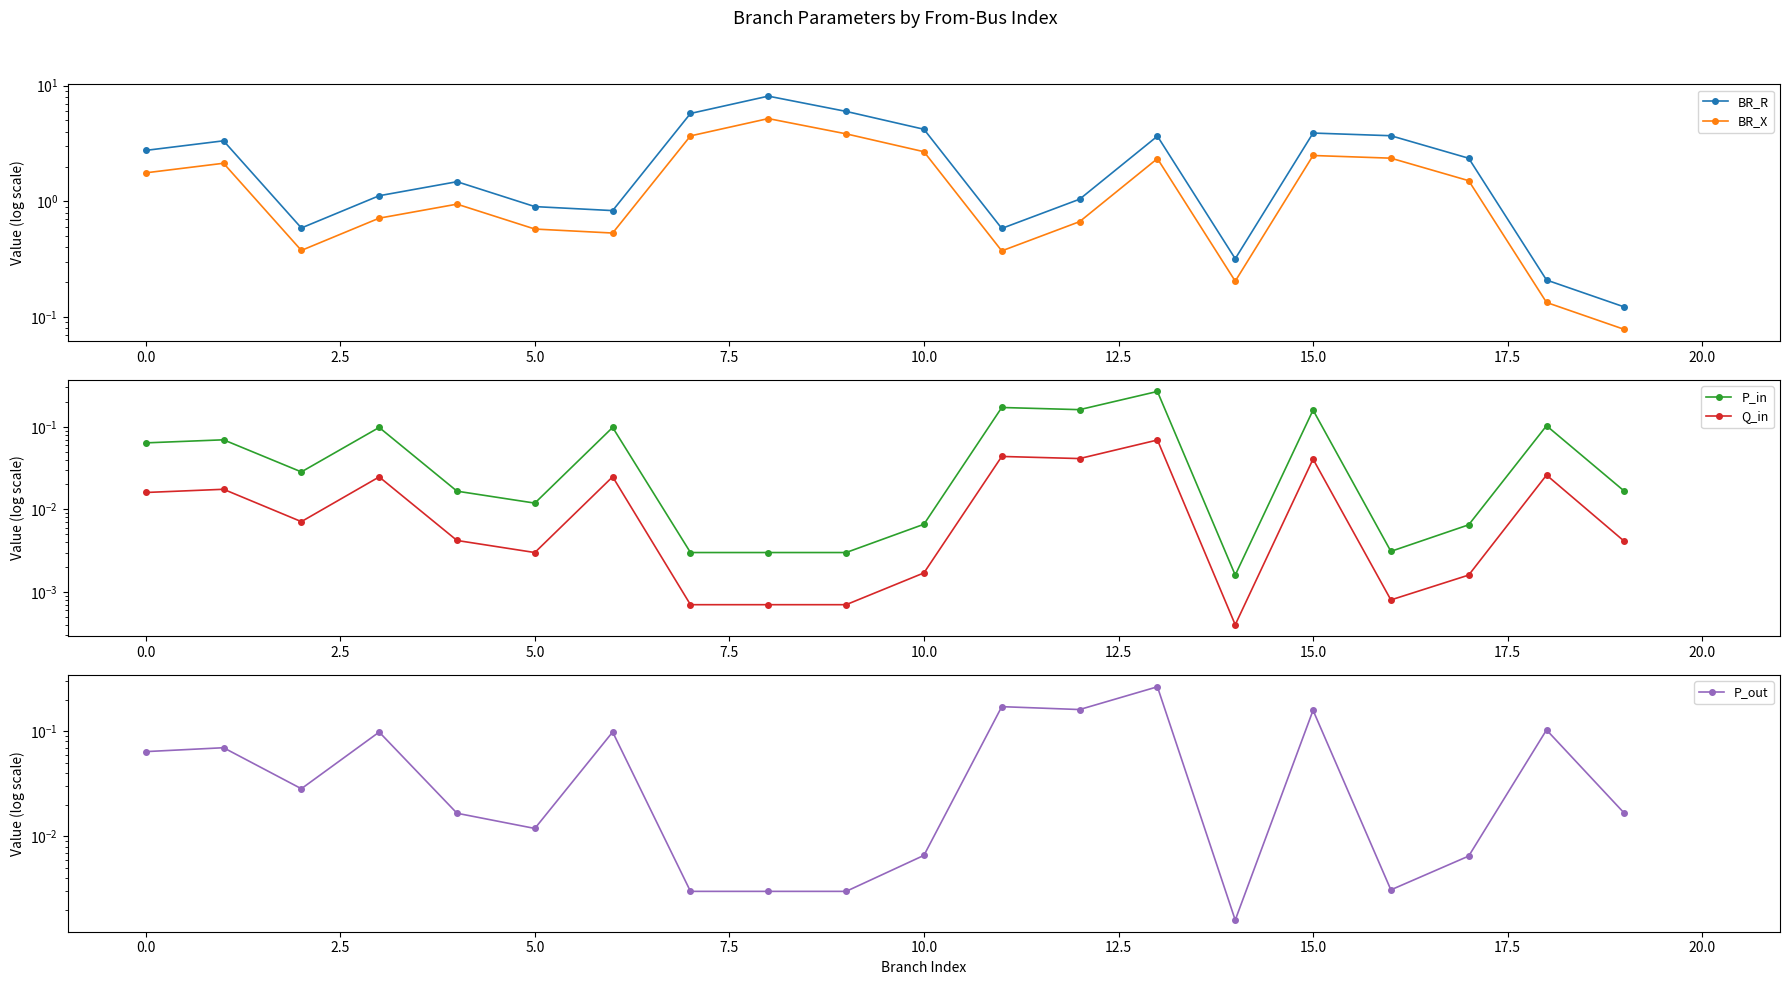

What is the value of the BR_R point at the 8th from the left?

5.7